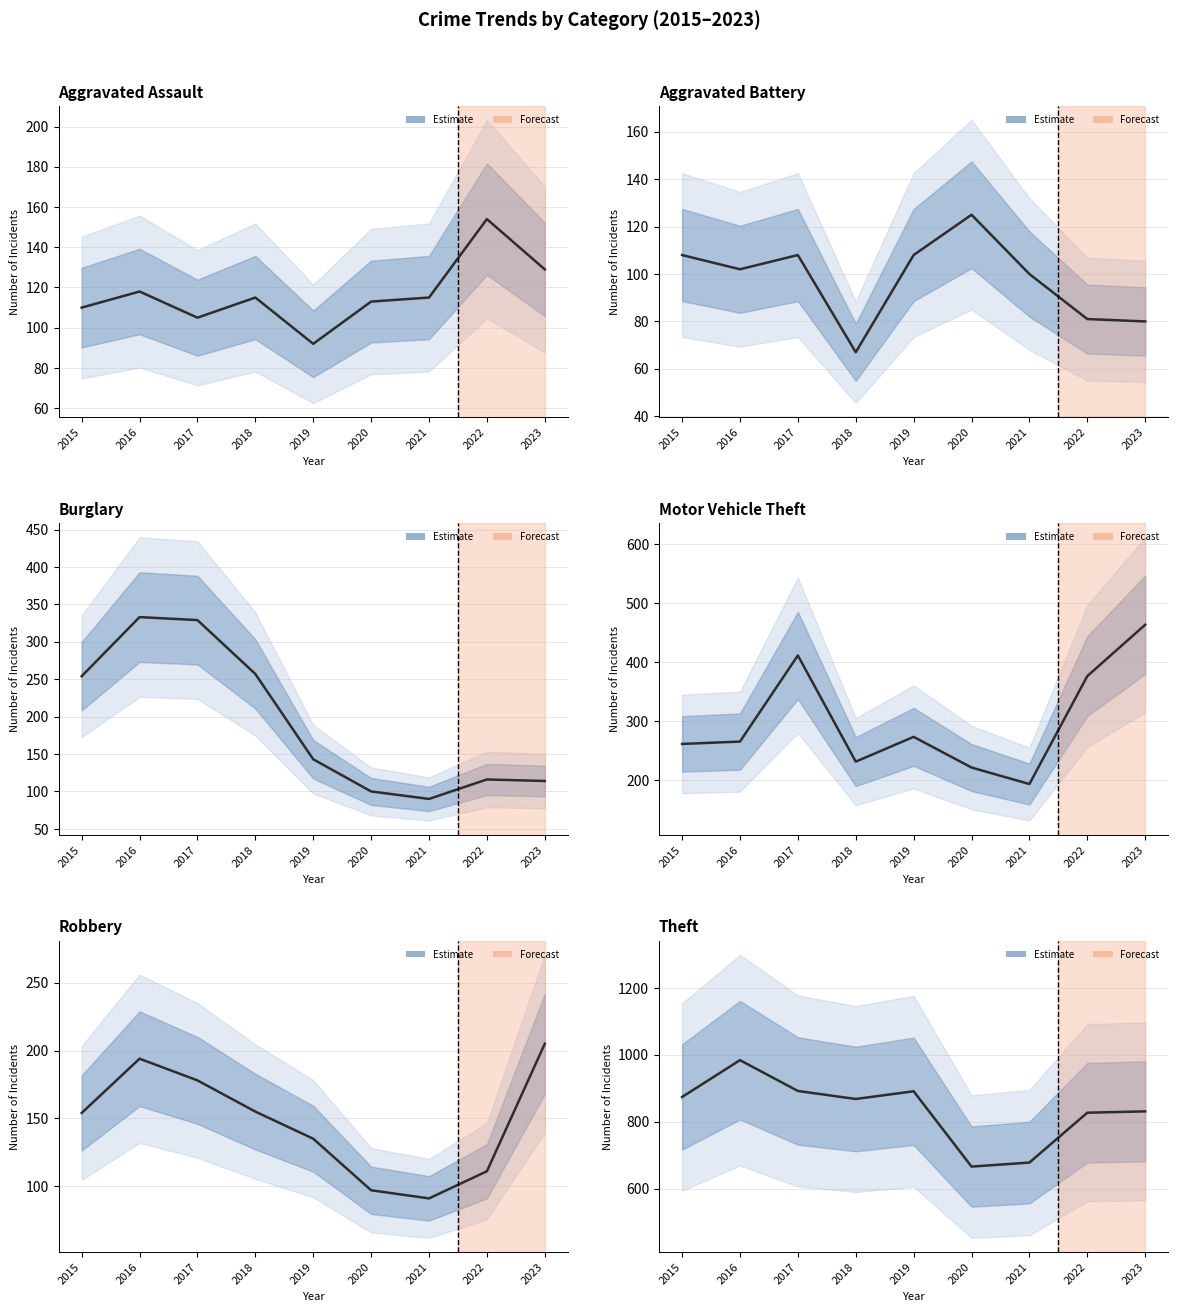

How many data points in Aggravated Battery are less than 102?

4